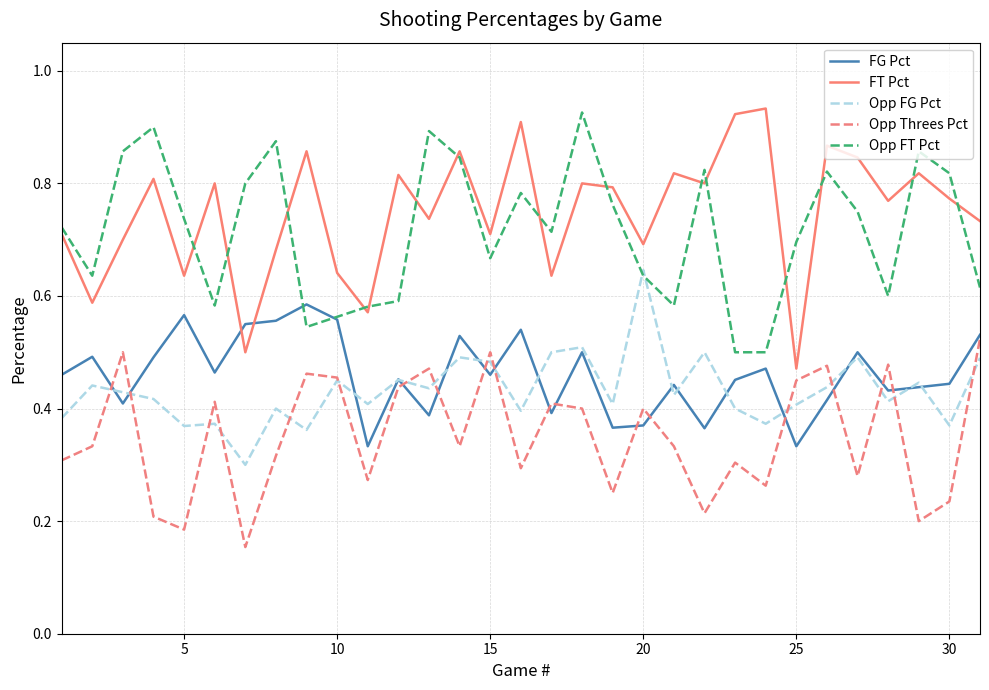

True or false: Opp FG Pct and FT Pct cross at least once.

False